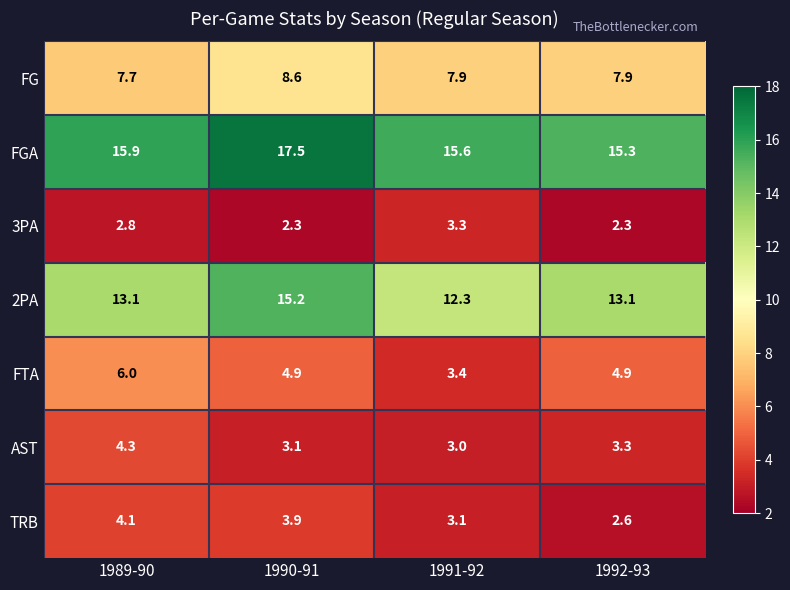

What is the minimum value shown in the chart?

2.3